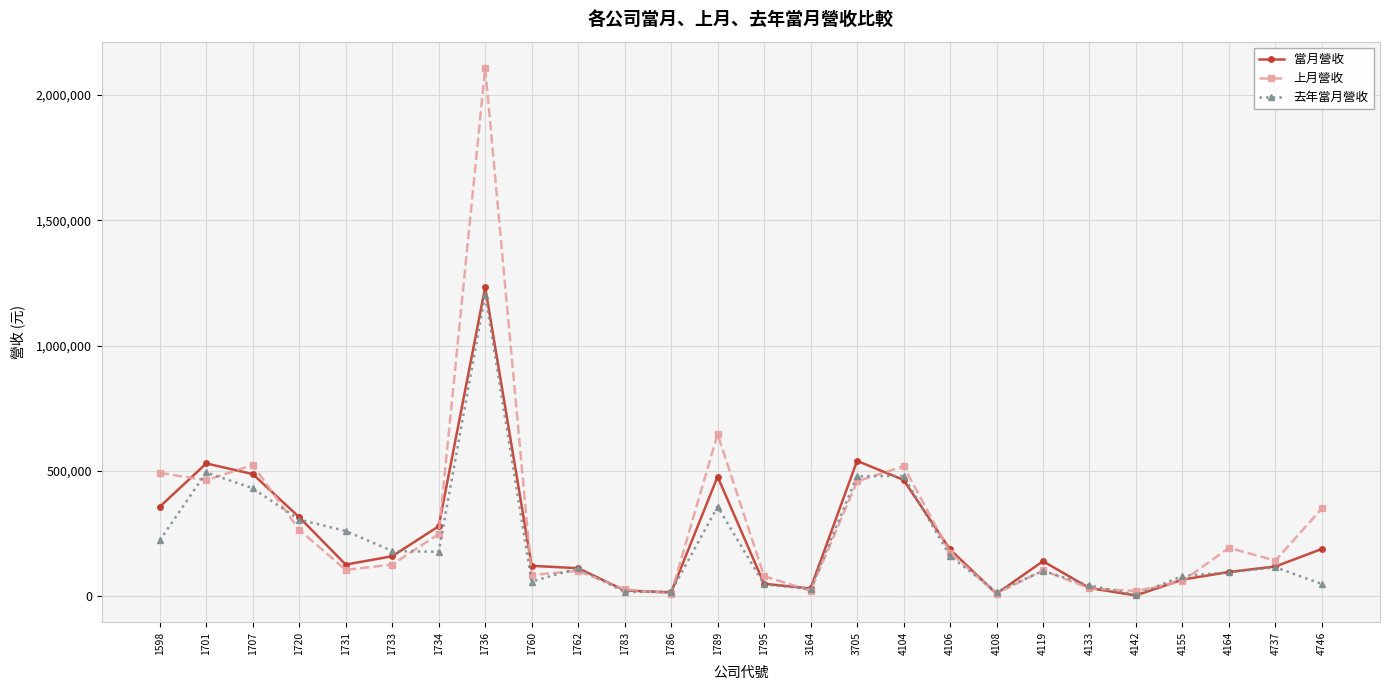

Rank the series by their maximum value, from lowest to highest.

去年當月營收, 當月營收, 上月營收